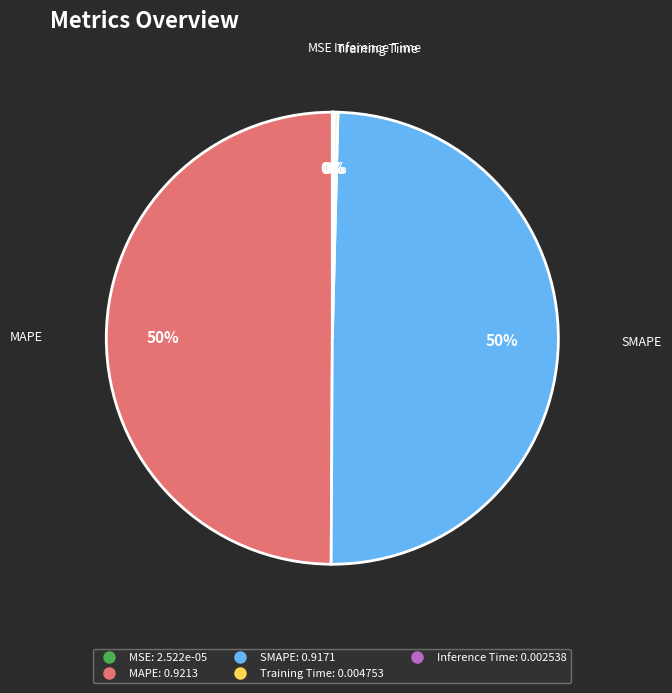

Is it true that SMAPE is 50% of the pie?

True